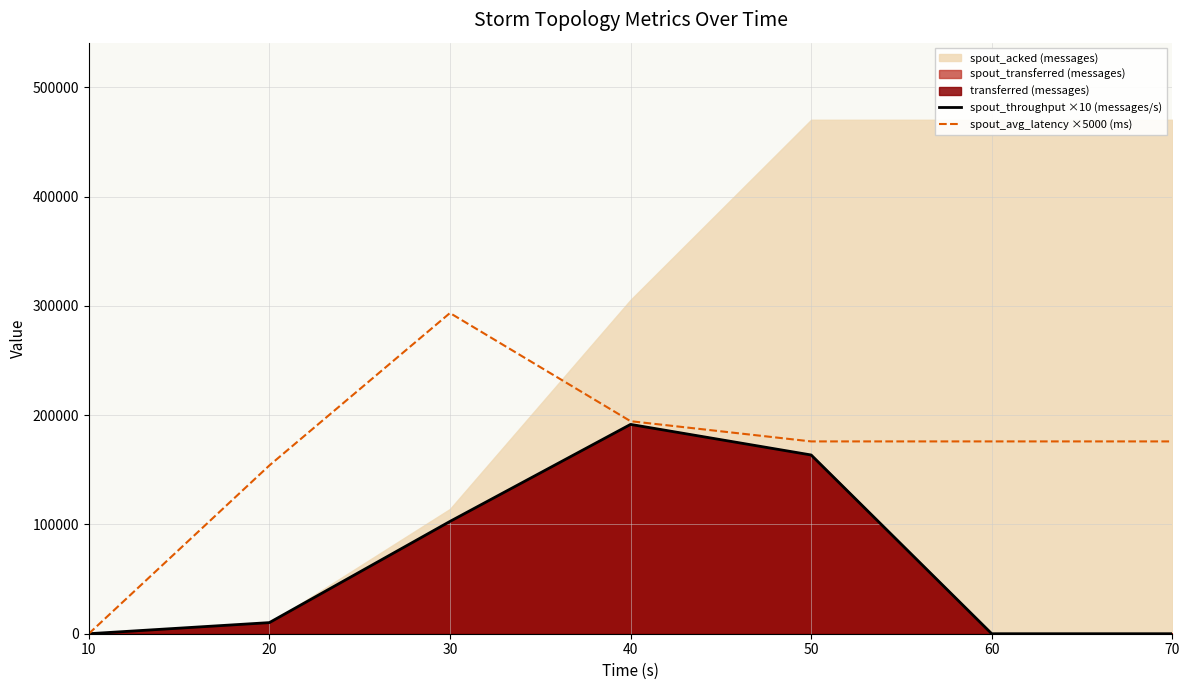

True or false: spout_throughput ×10 (messages/s) and spout_avg_latency ×5000 (ms) intersect in this chart.

False